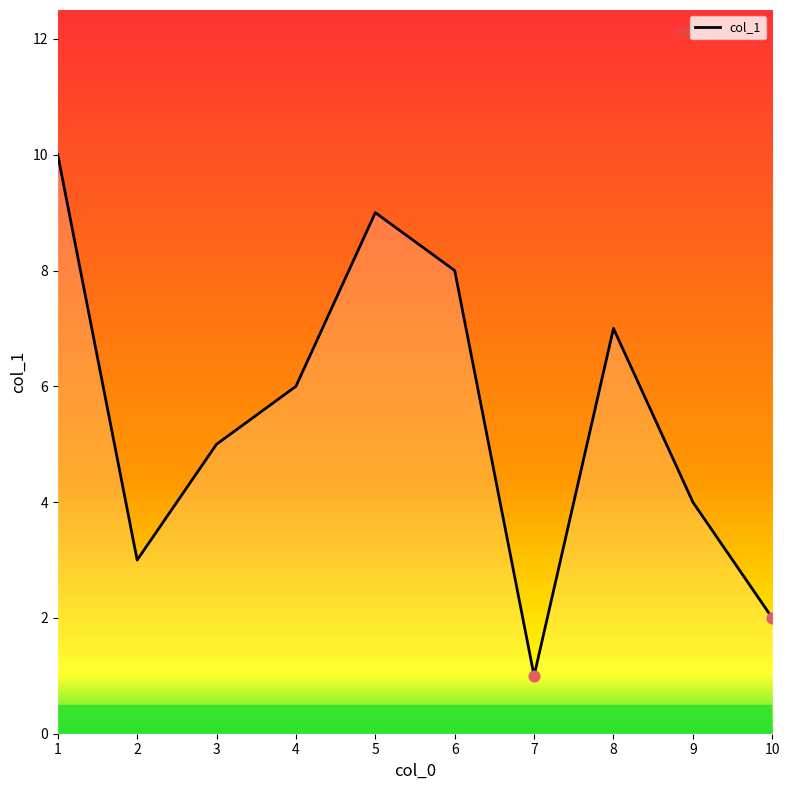

Which has a higher value, 1 or 5?

1